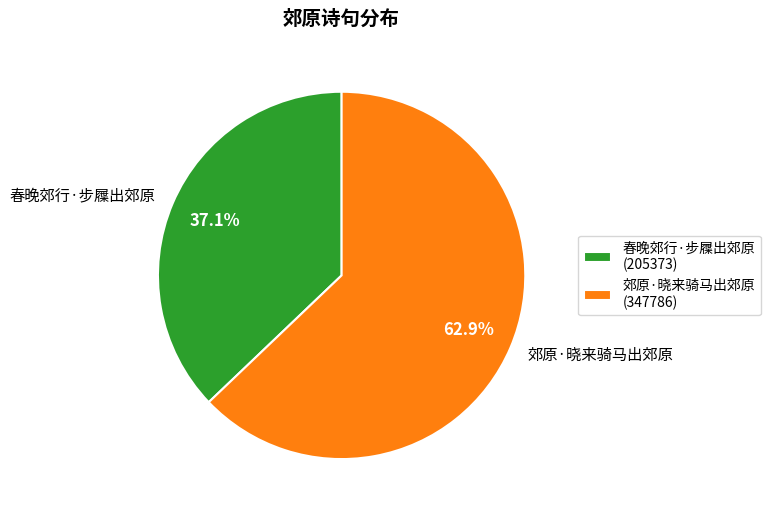

To the nearest percent, what is the average slice percentage?

50%